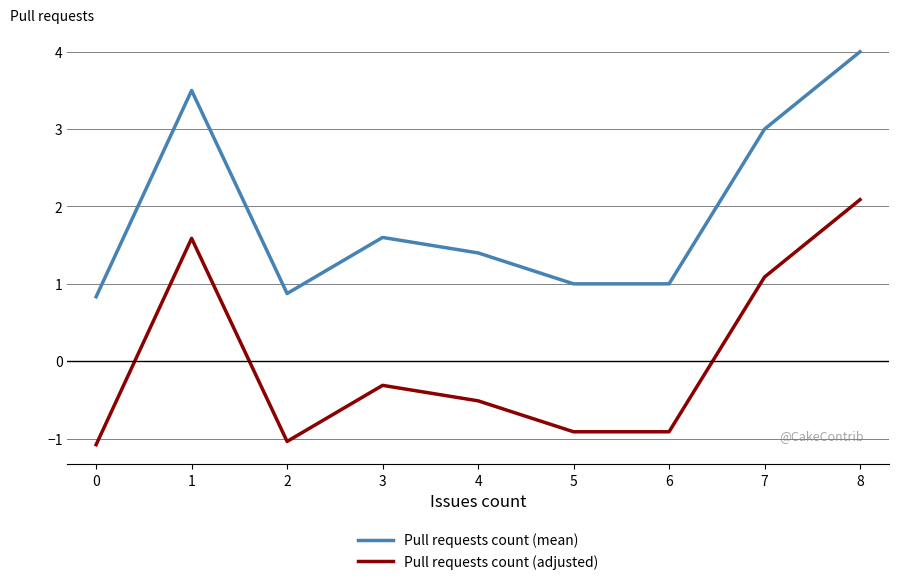

The Pull requests count (mean) series shows 3.5 at 1. True or false?

True